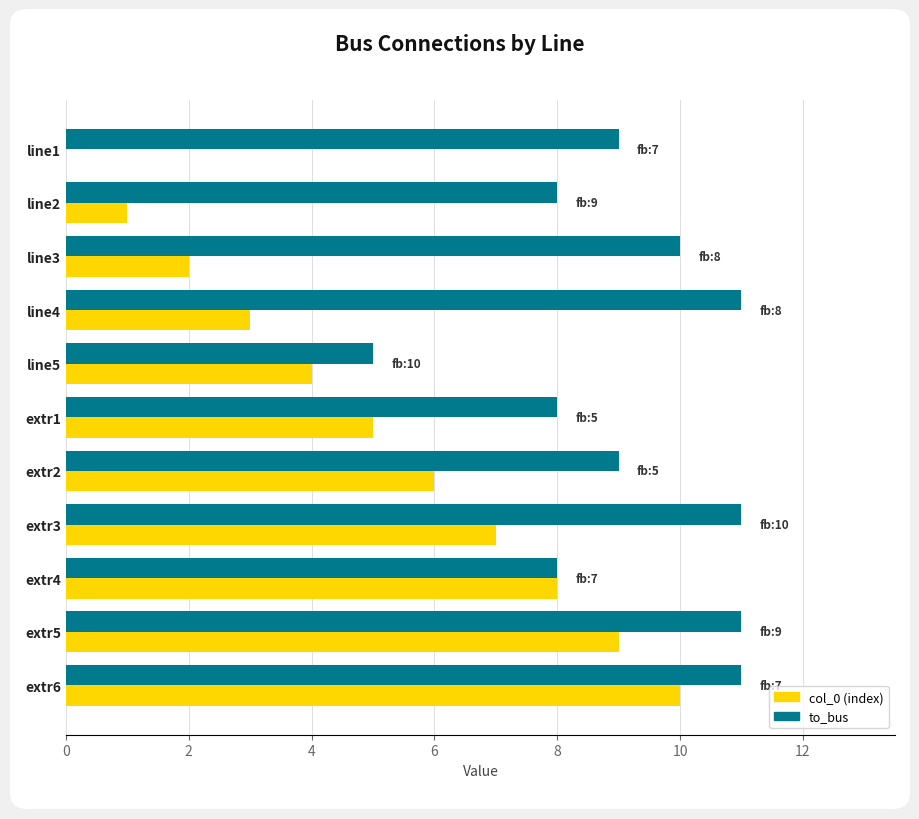

At which category is the sum across all series the highest?

extr6